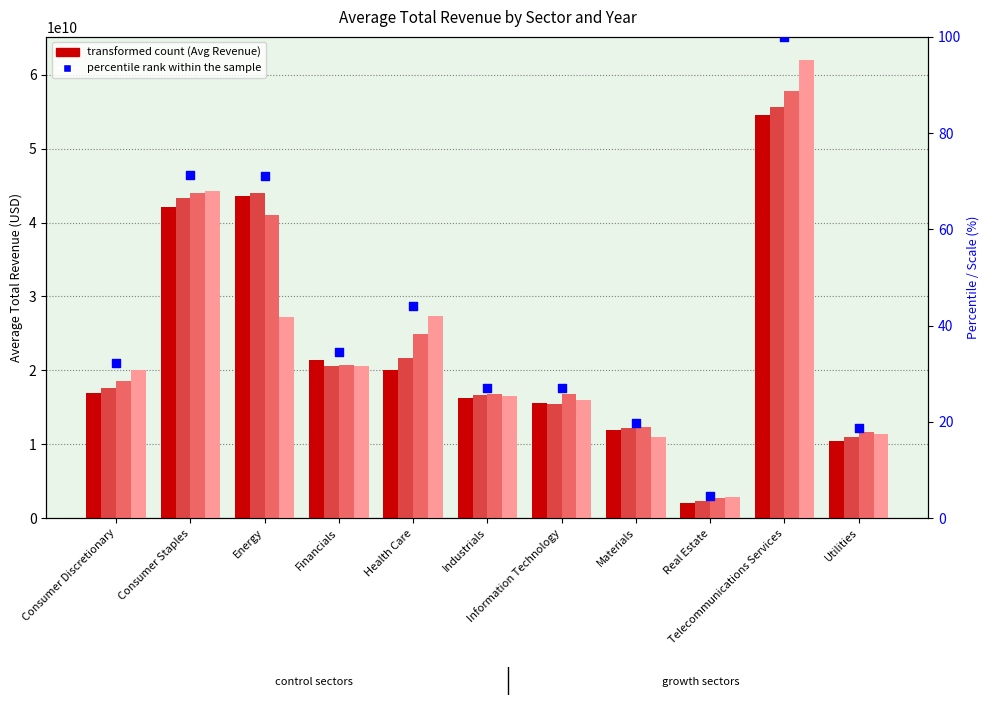

What is the total value across all series at Utilities?

44542715477.1